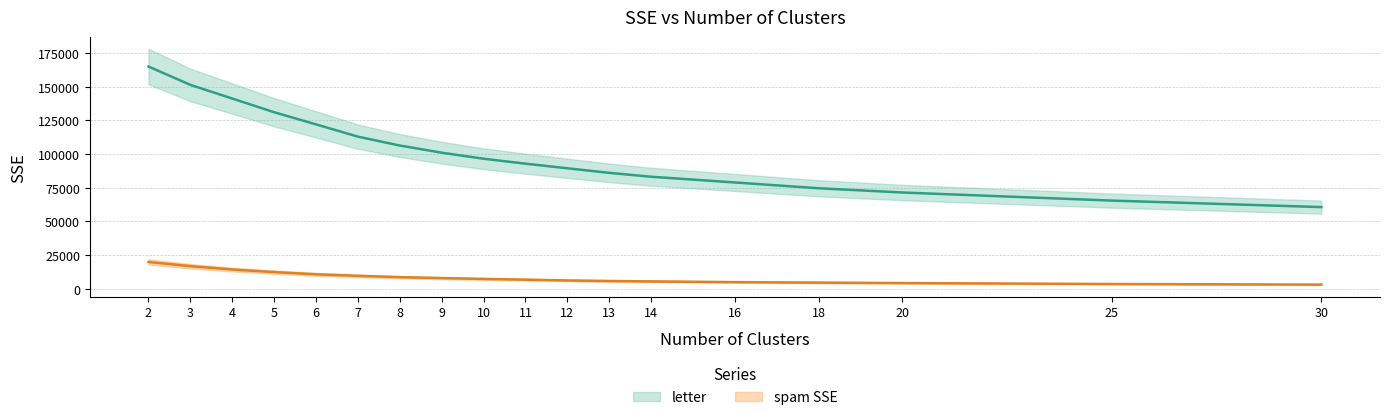

Which category has the lowest value in the spam SSE series?

30